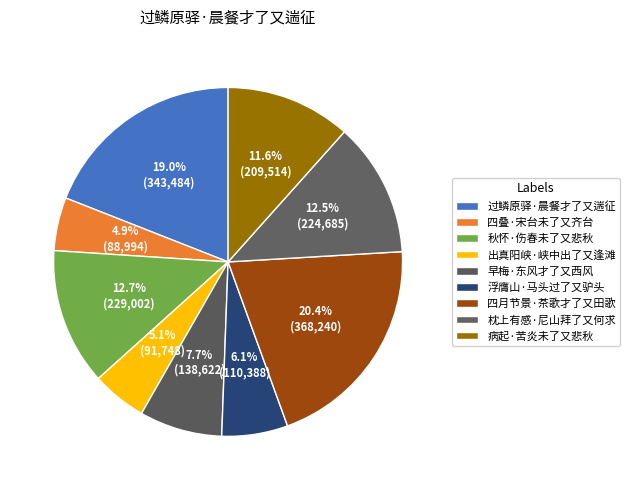

How many segments does this pie chart have?

9